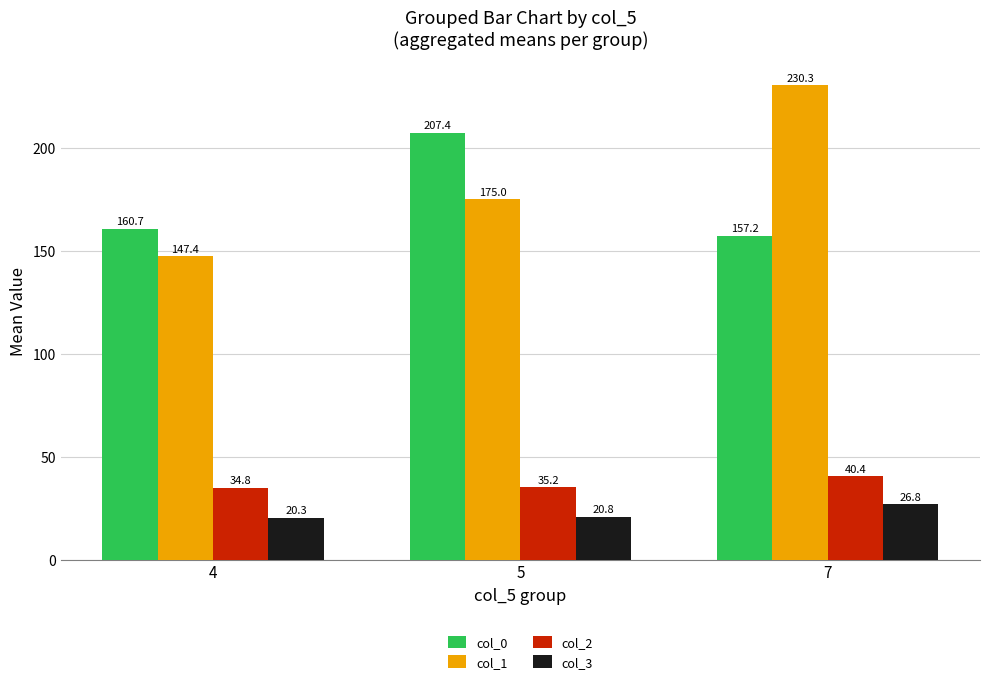

Count the number of data series in this chart.

4